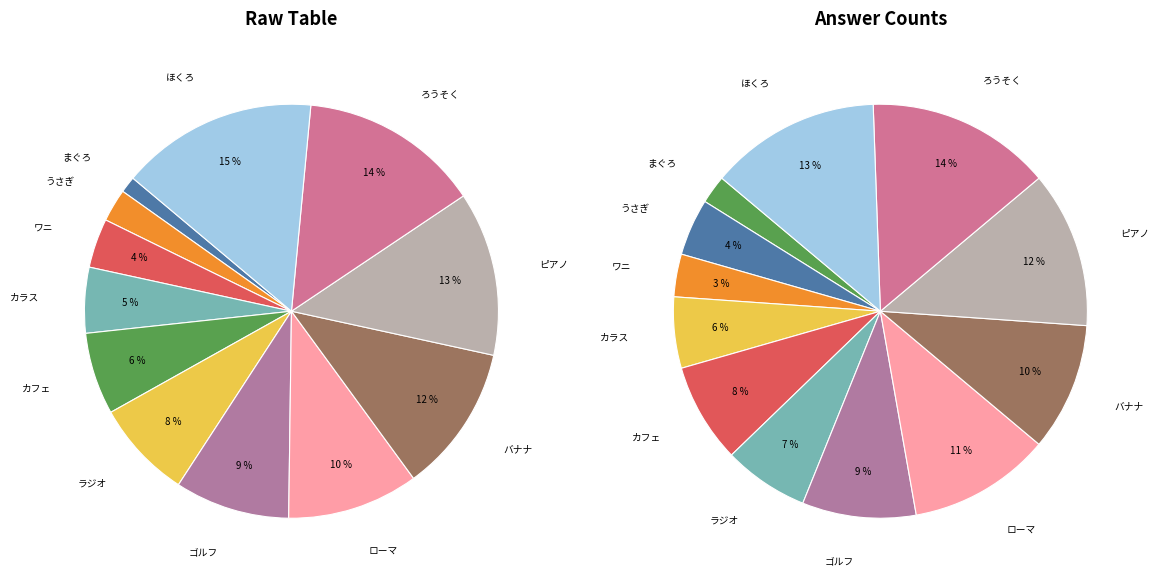

True or false: ラジオ accounts for 1% of the total.

False